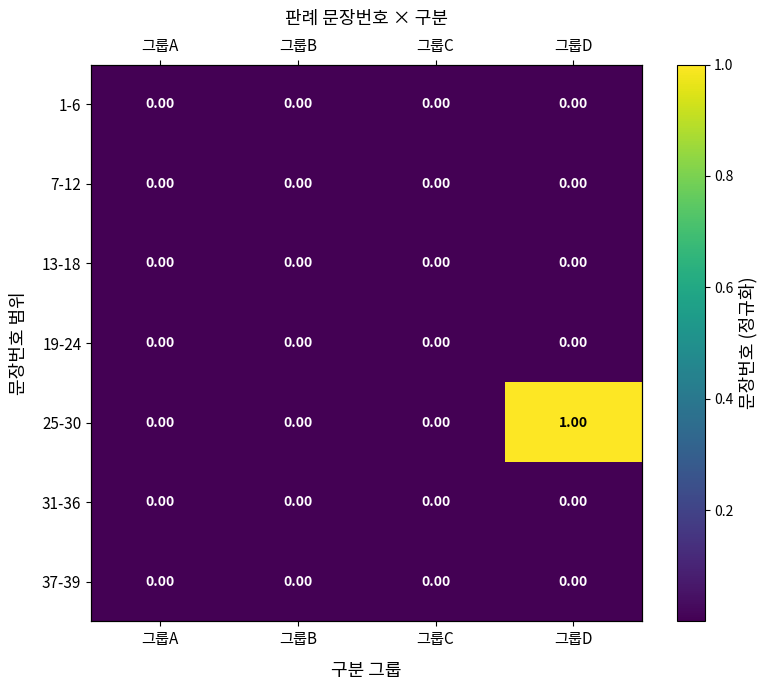

Which series has the widest spread of values?

25-30